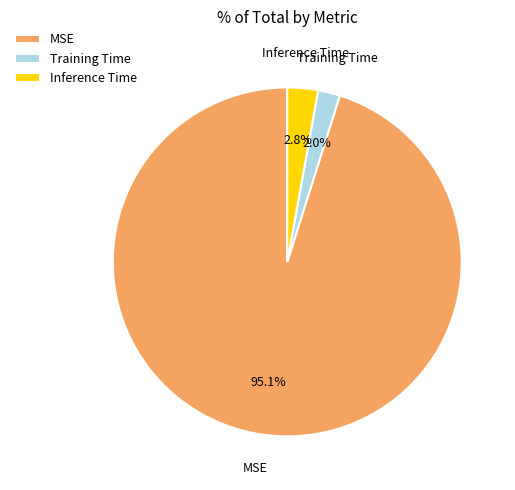

What percentage do MSE and Inference Time together represent?

98.0%